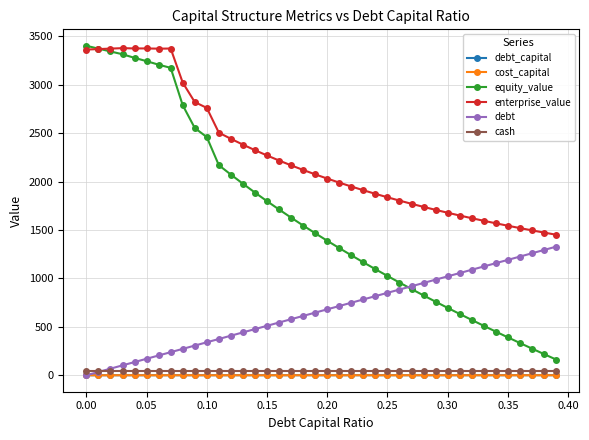

Count the cost_capital values in the range 0 to 1.

40